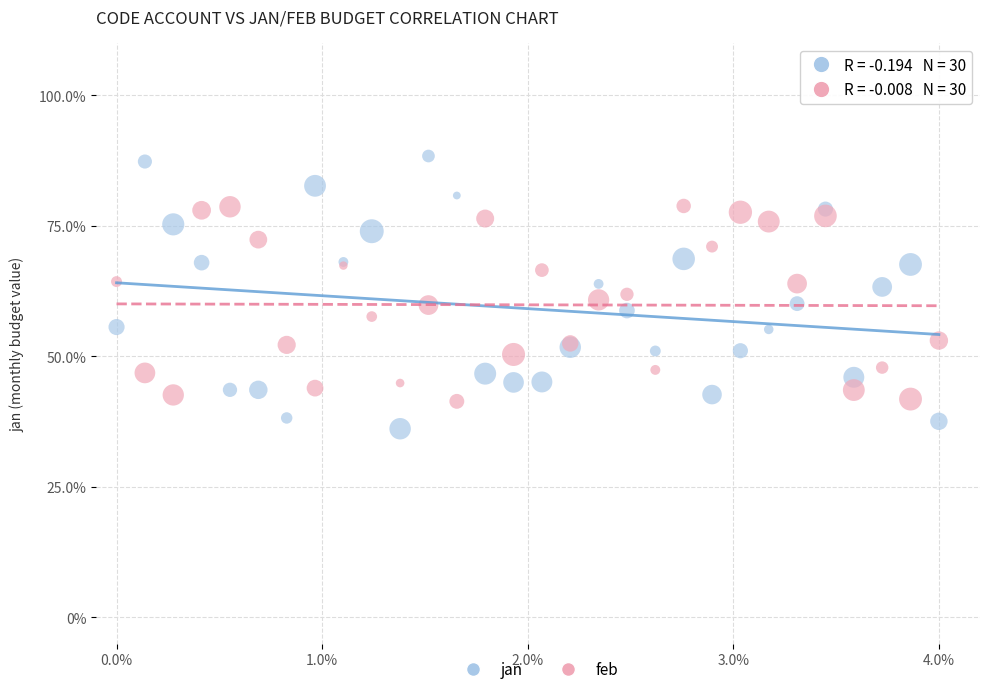

What is the X range (max minus min) for the scatter plot?

4.0